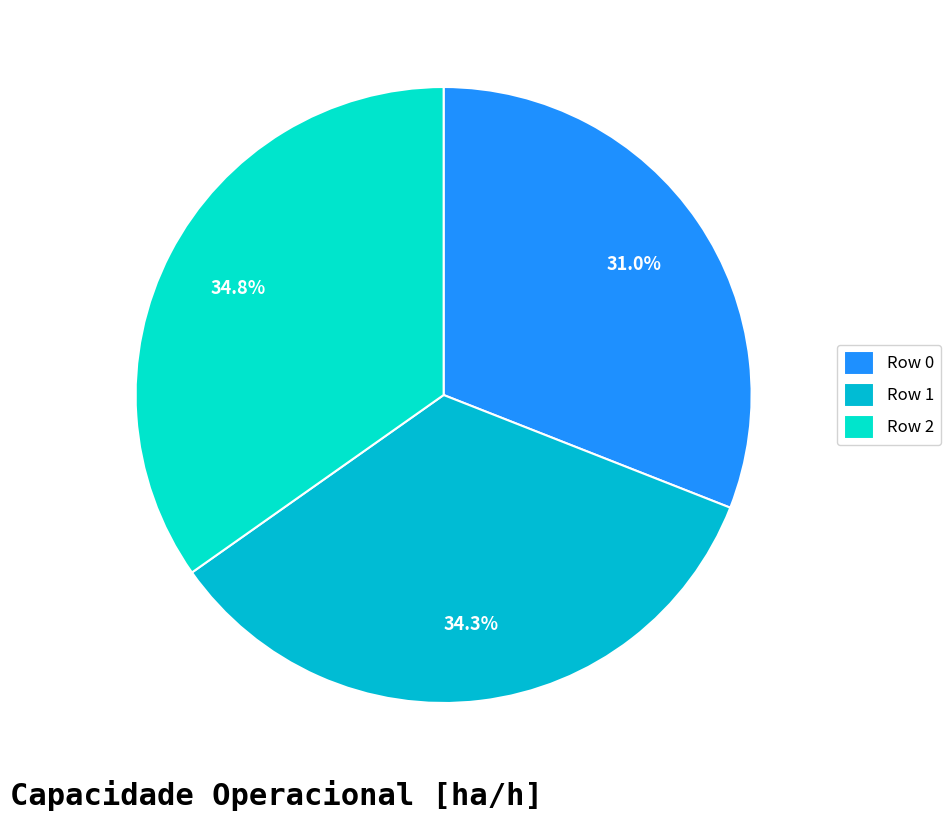

Approximately how many times larger is the value at Row 0 compared to Row 1?

0.9